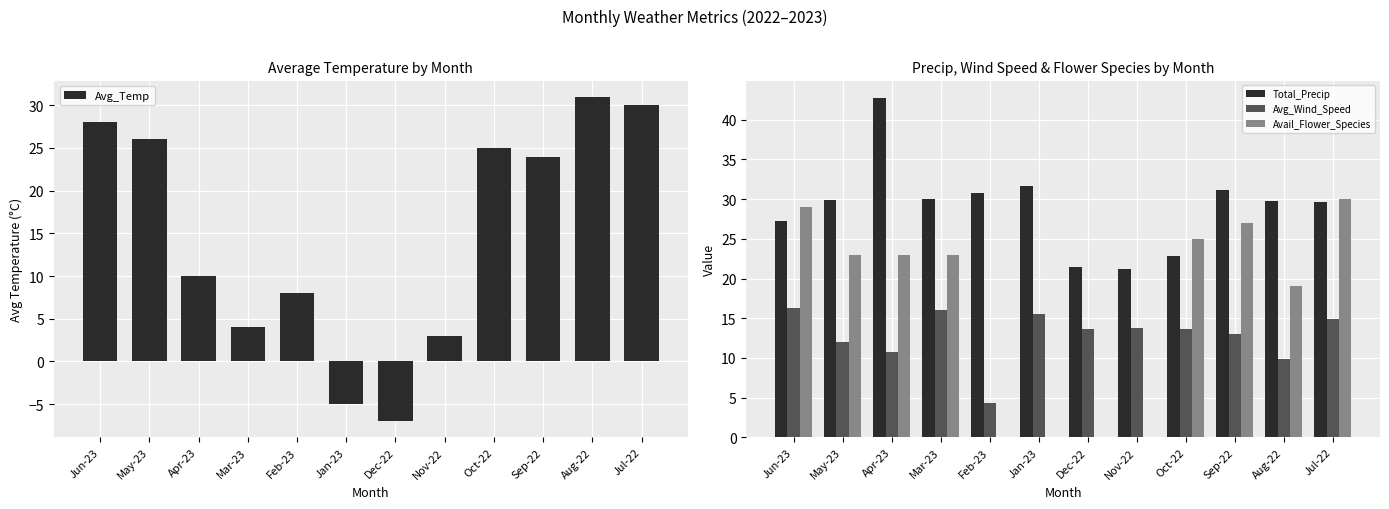

What is the label of the 10th bar from the right?

Apr-23